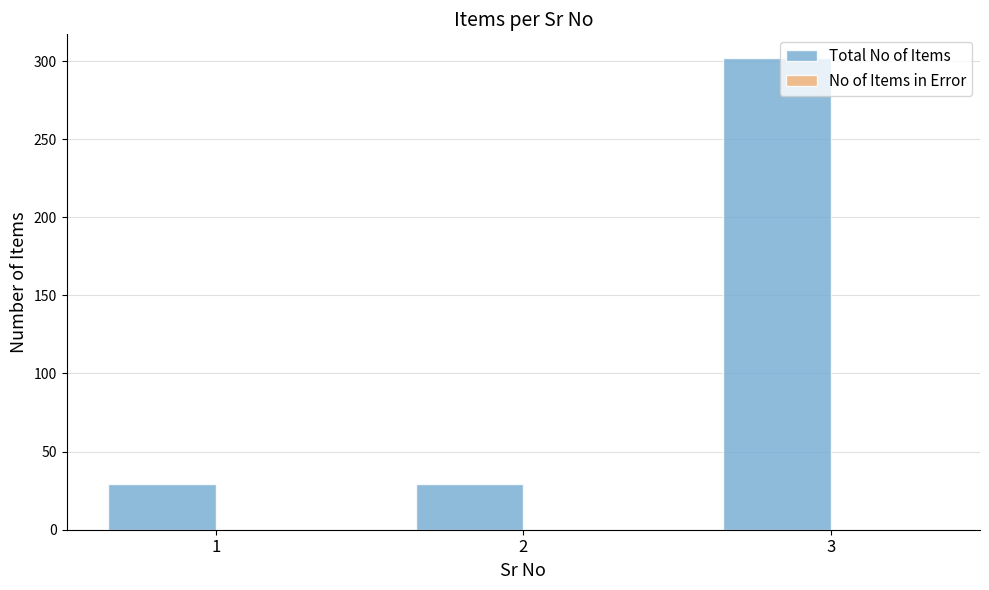

The value at 1 is 29. True or false?

True